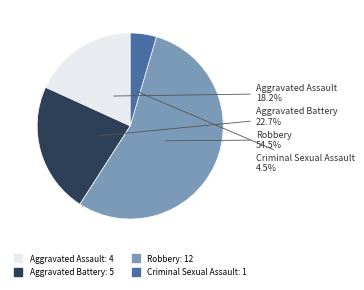

To the nearest percent, what is the average slice percentage?

25%